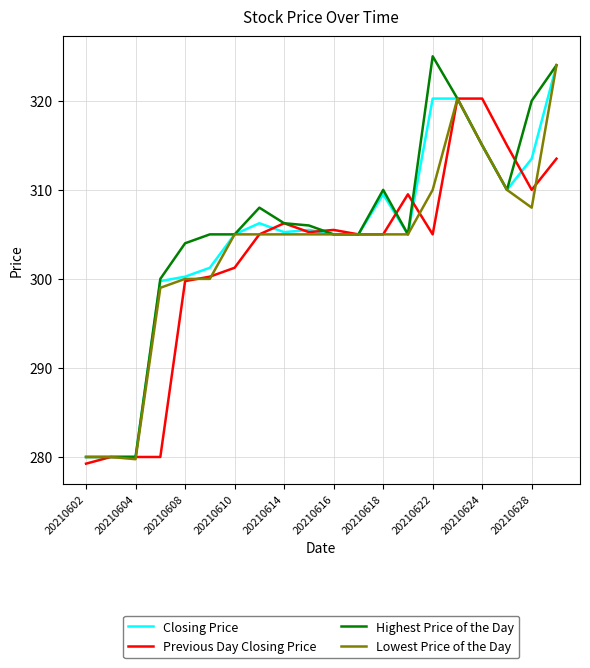

What is the maximum value for Lowest Price of the Day?

324.0